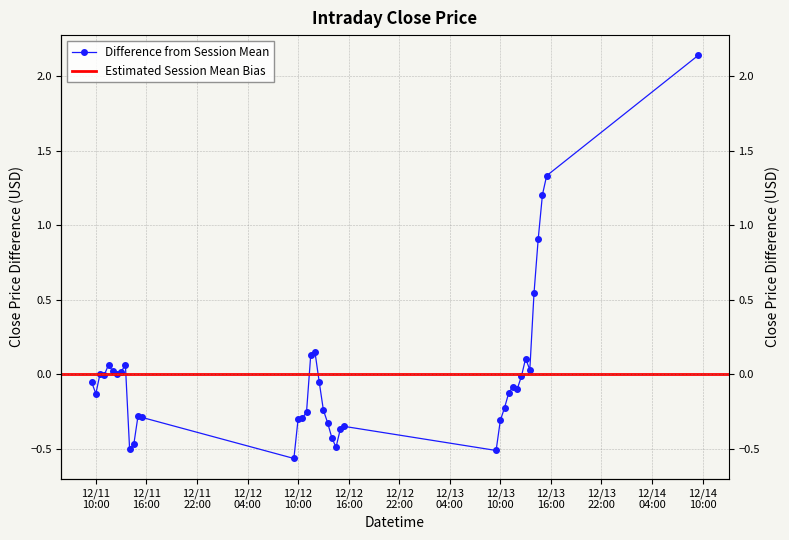

How many data points are less than 0?

25